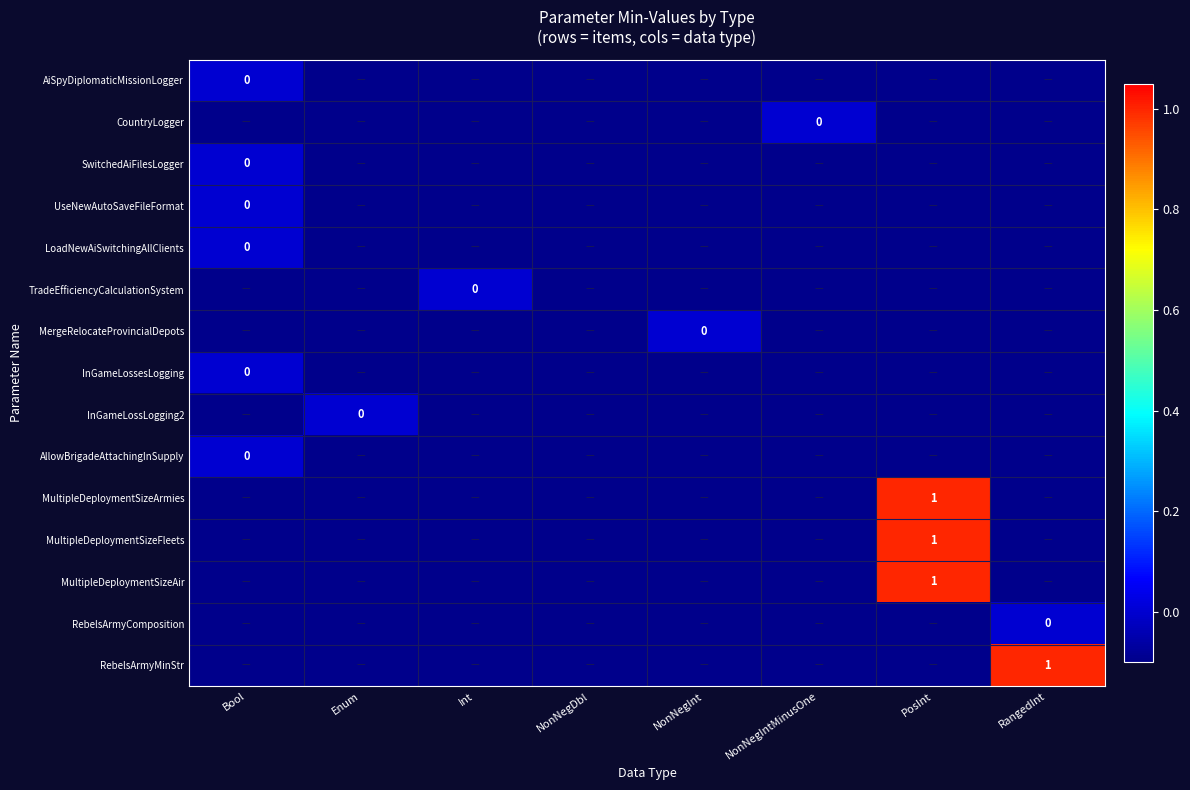

True or false: MultipleDeploymentSizeArmies has a value of 1.0 at PosInt.

True